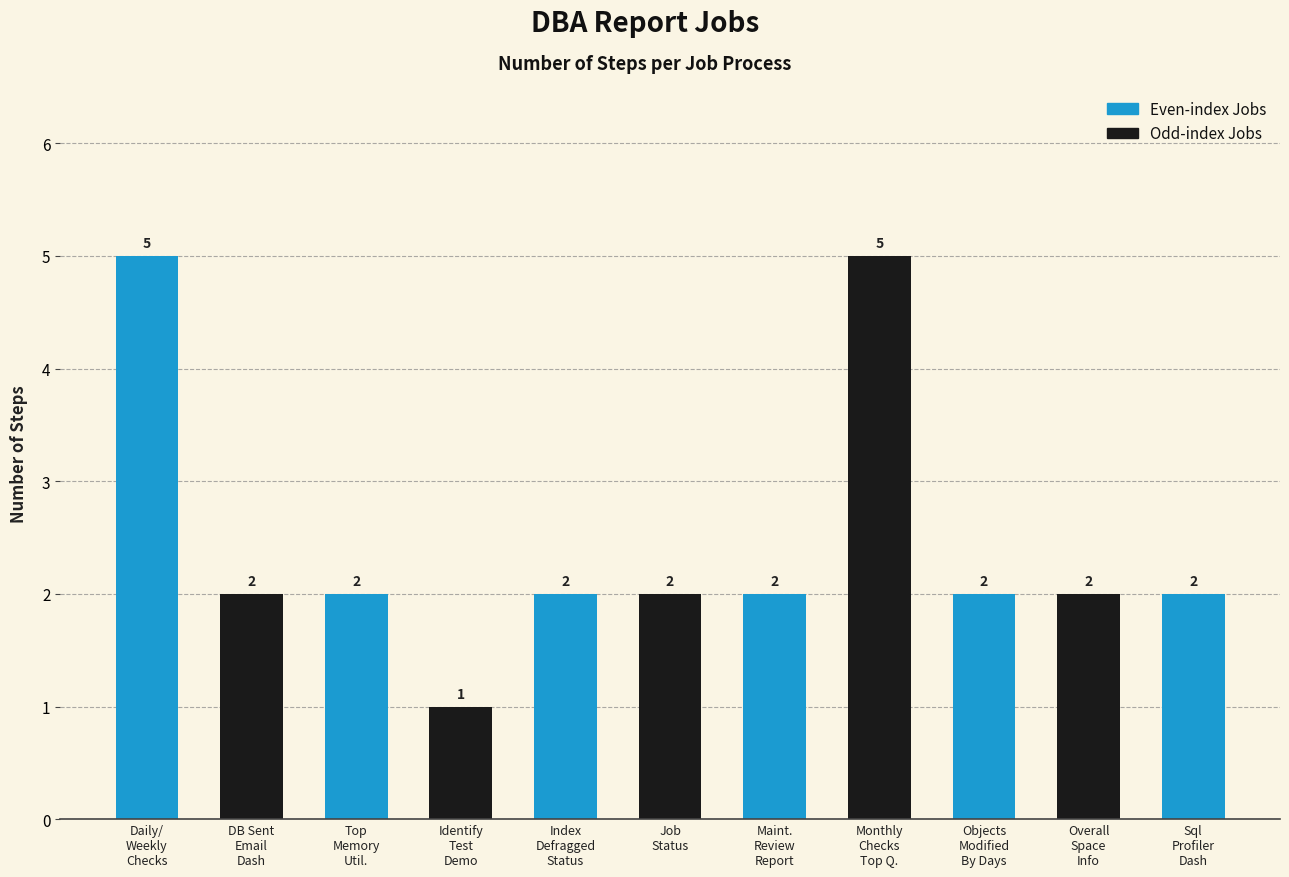

How many values are between 2 and 3?

8